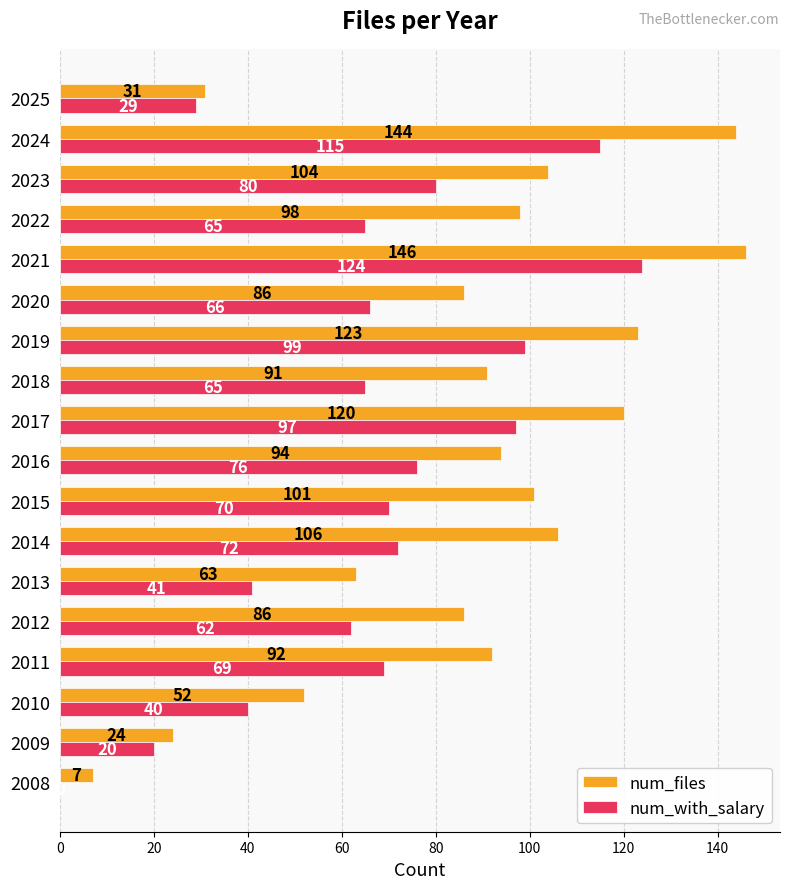

How many values in num_with_salary are above zero?

17